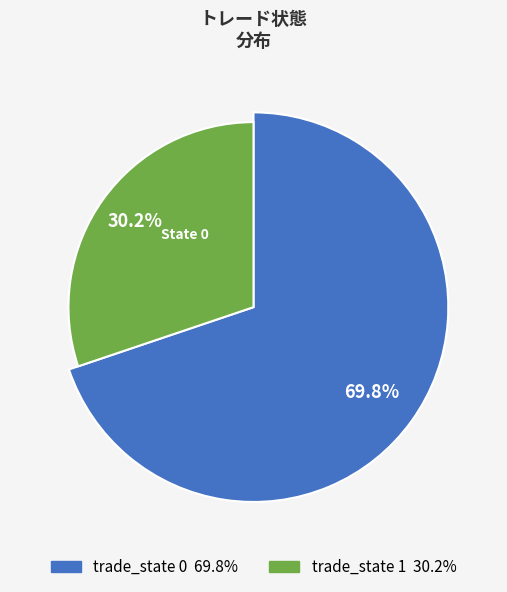

Rank the categories by value from lowest to highest.

trade_state_1, trade_state_0